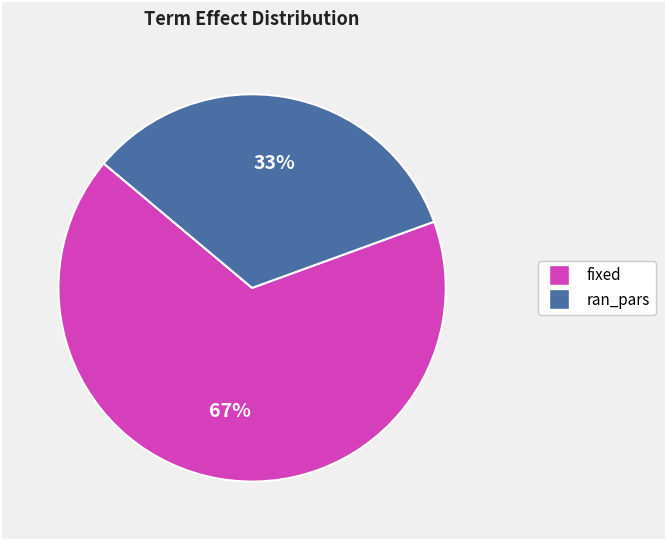

Which category has the biggest portion of the pie?

fixed